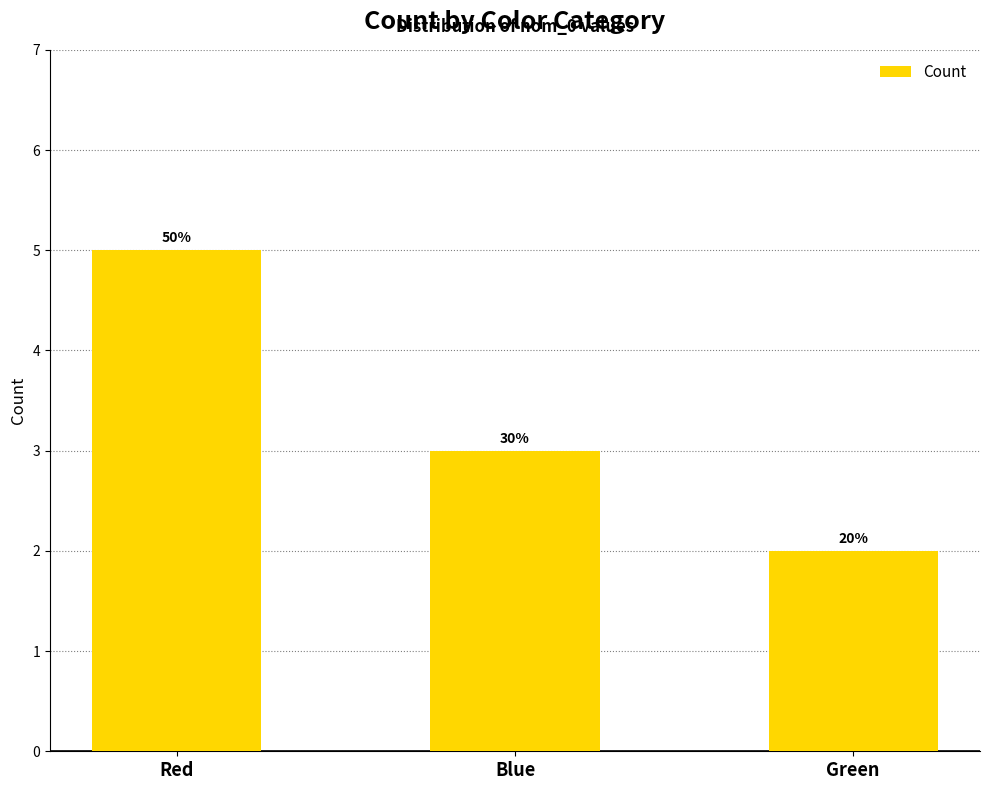

Reading right to left, what are all the values shown in this chart?

Green=2	Blue=3	Red=5